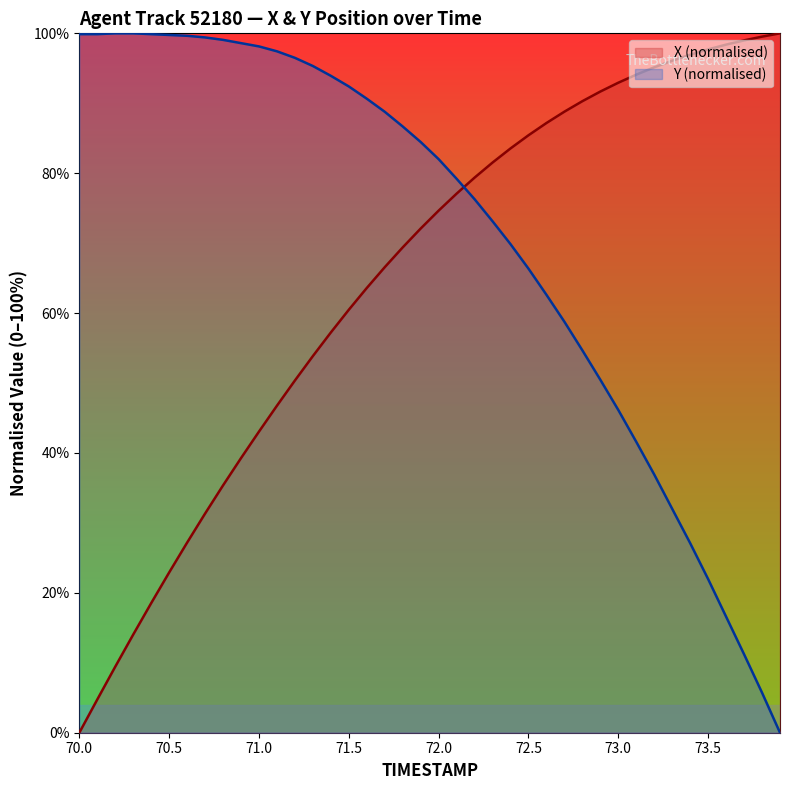

Which series has the largest total across all categories?

Y (normalised)